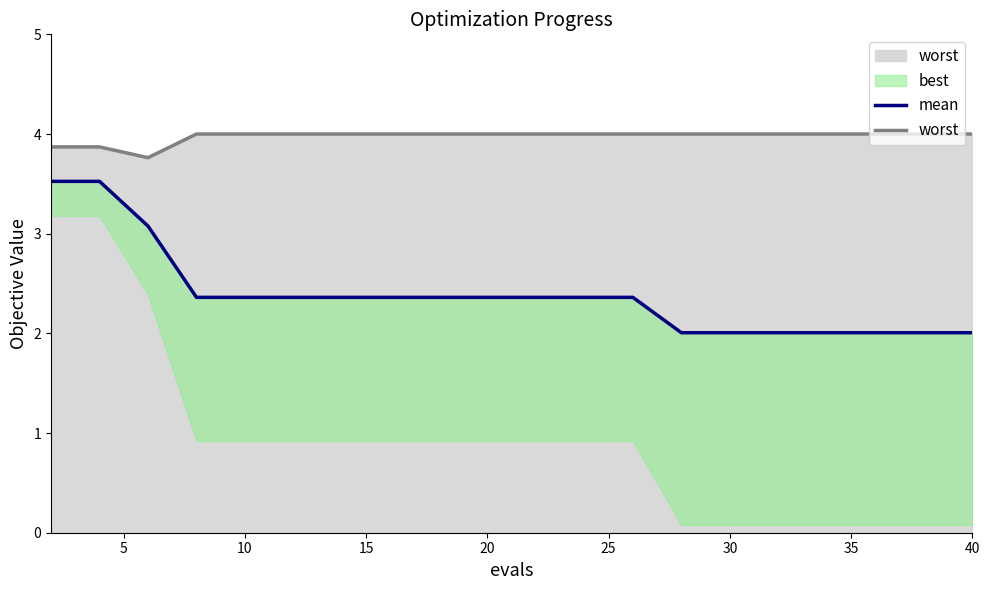

Is it true that worst equals 4.0 at 20?

True